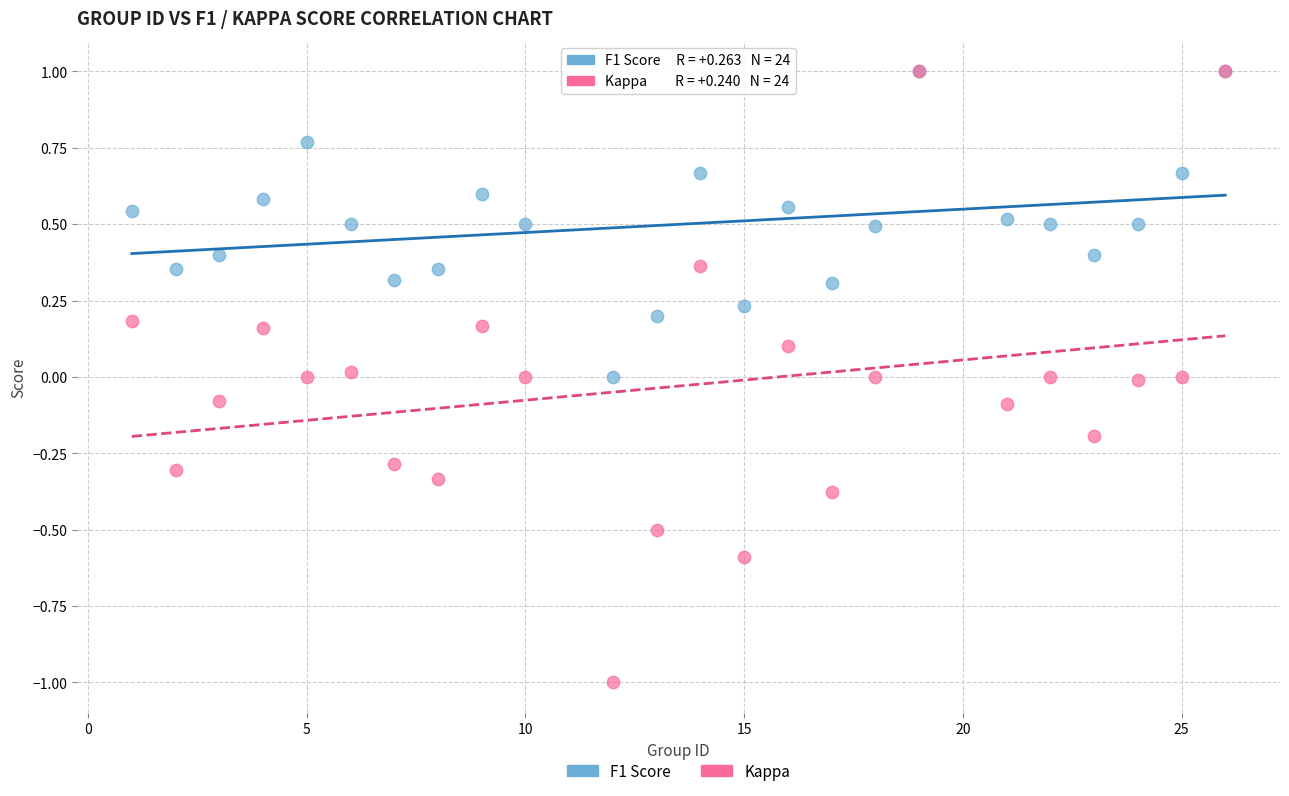

What are all the series names shown in the legend?

F1 Score, Kappa